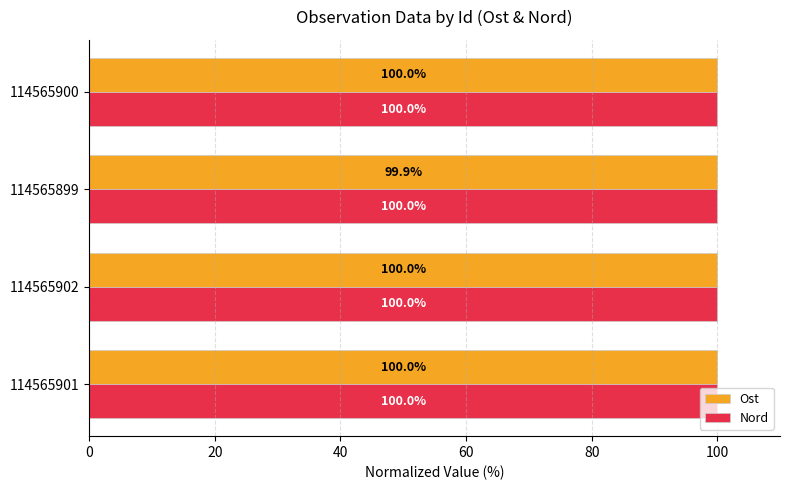

List the series in order of their overall mean, highest first.

Nord, Ost